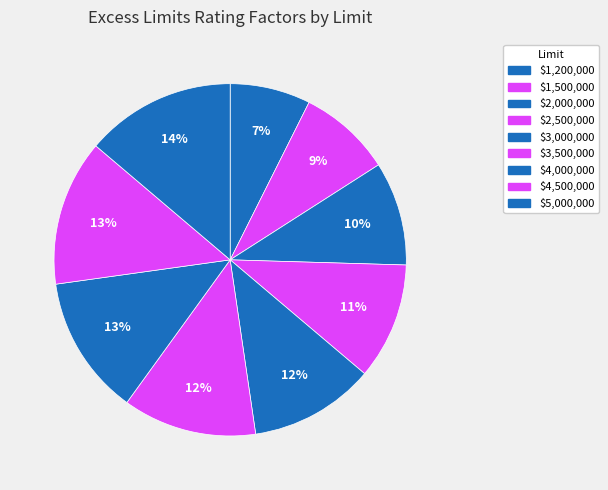

Does $2,000,000 account for over 50% of the chart?

No